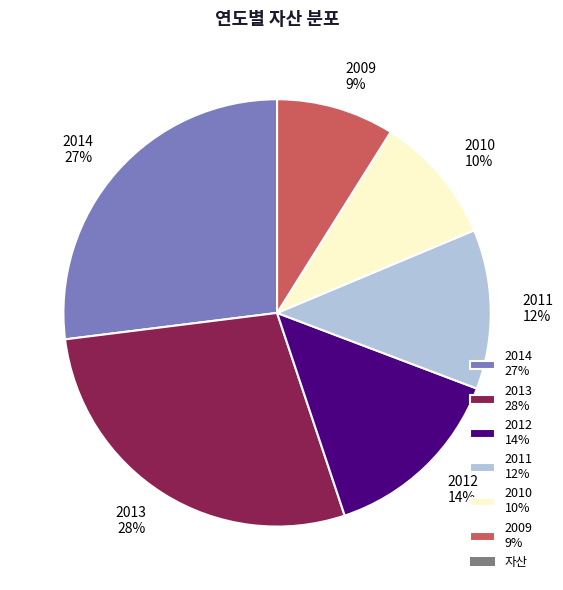

Is the sum of 2009 and 2012 greater than half?

No